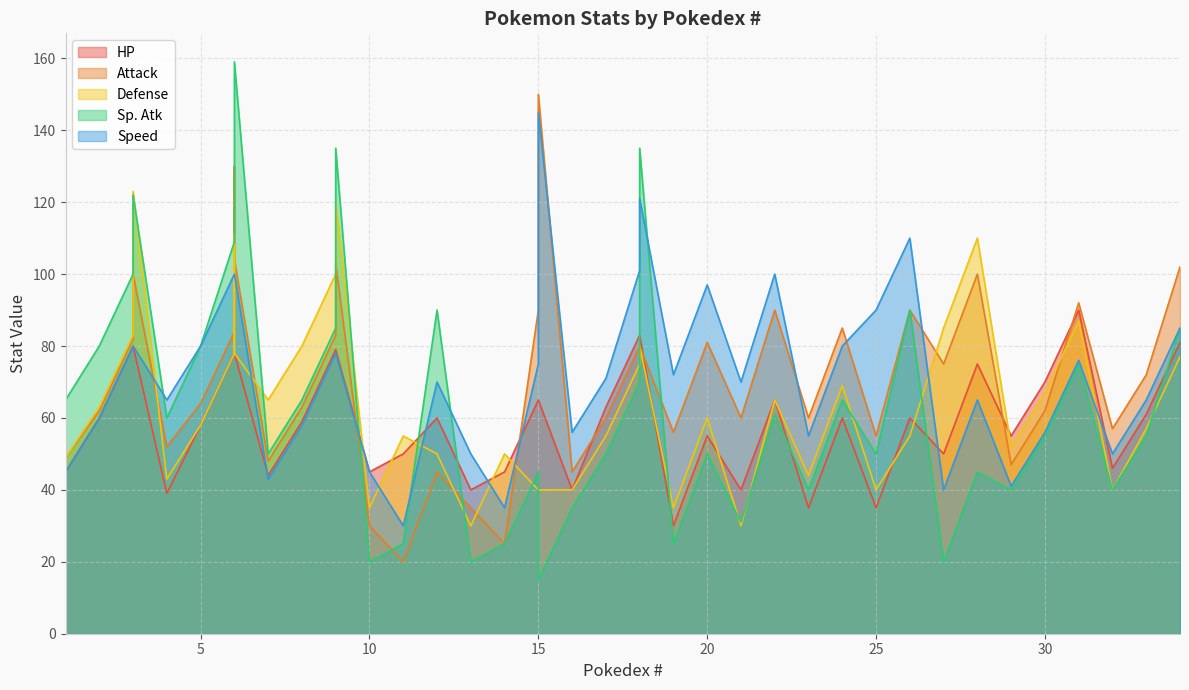

How many intersections are there between HP and Speed?

6